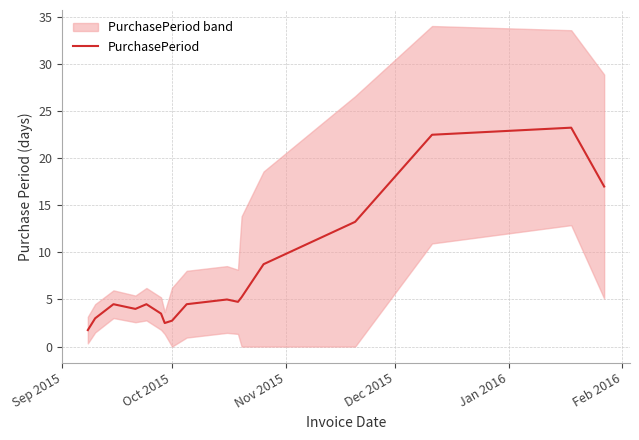

Does the chart have visible grid lines?

Yes